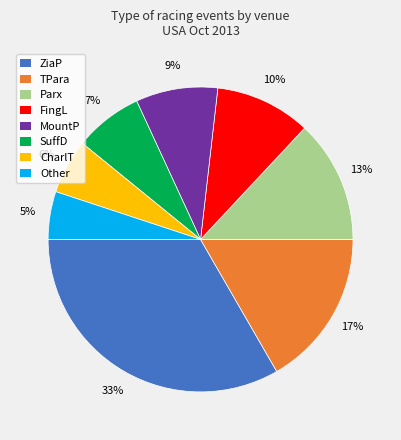

To the nearest percent, what is the average slice percentage?

12%